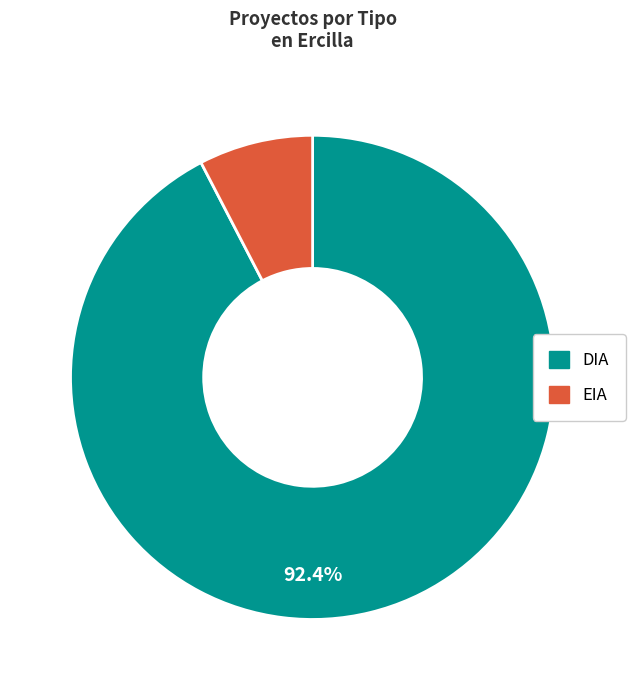

Is EIA the majority of the pie?

No